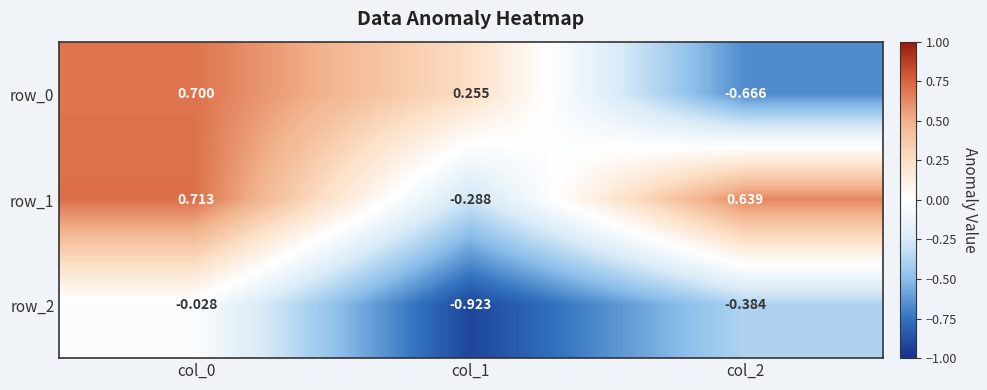

Is the value of row_0 at col_2 greater than the value of row_2 at col_1?

Yes